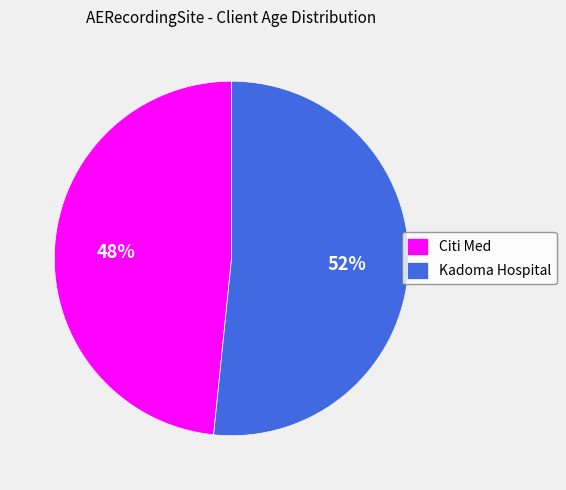

What is the ratio of the value at Kadoma Hospital to the value at Citi Med?

1.1